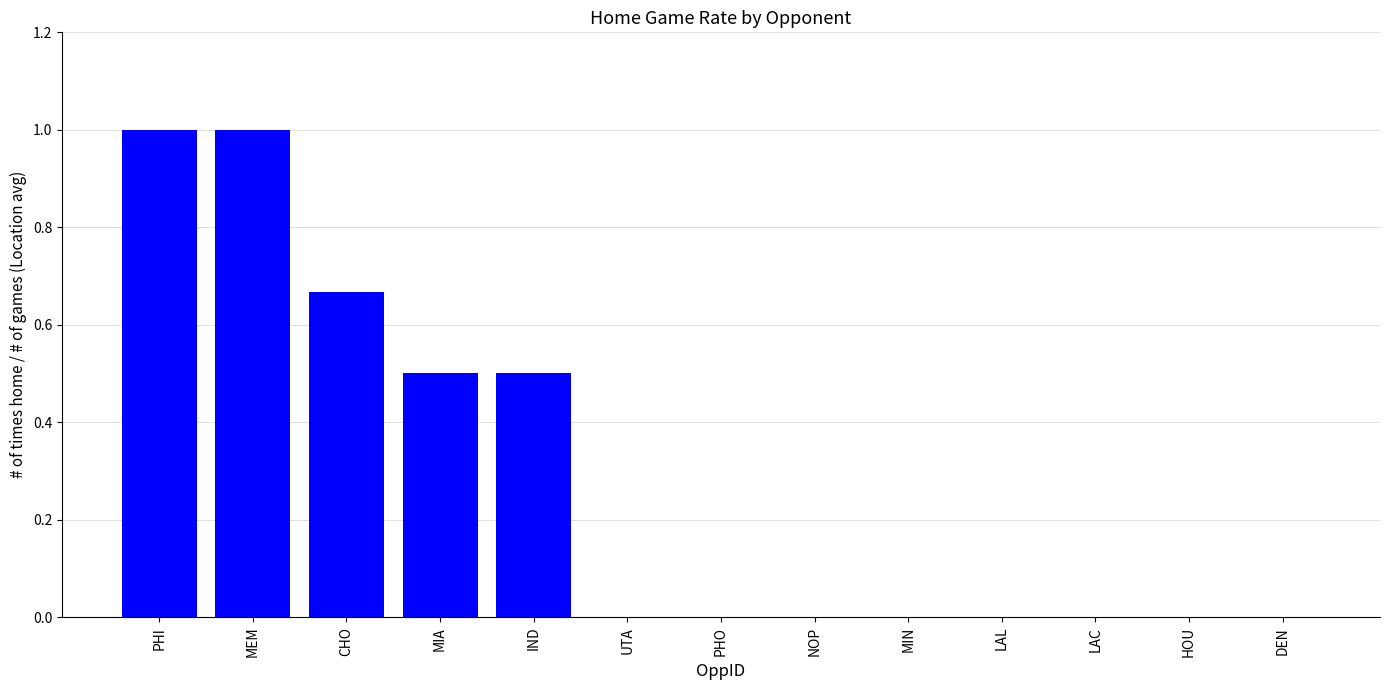

What is the maximum value shown in the chart?

1.0